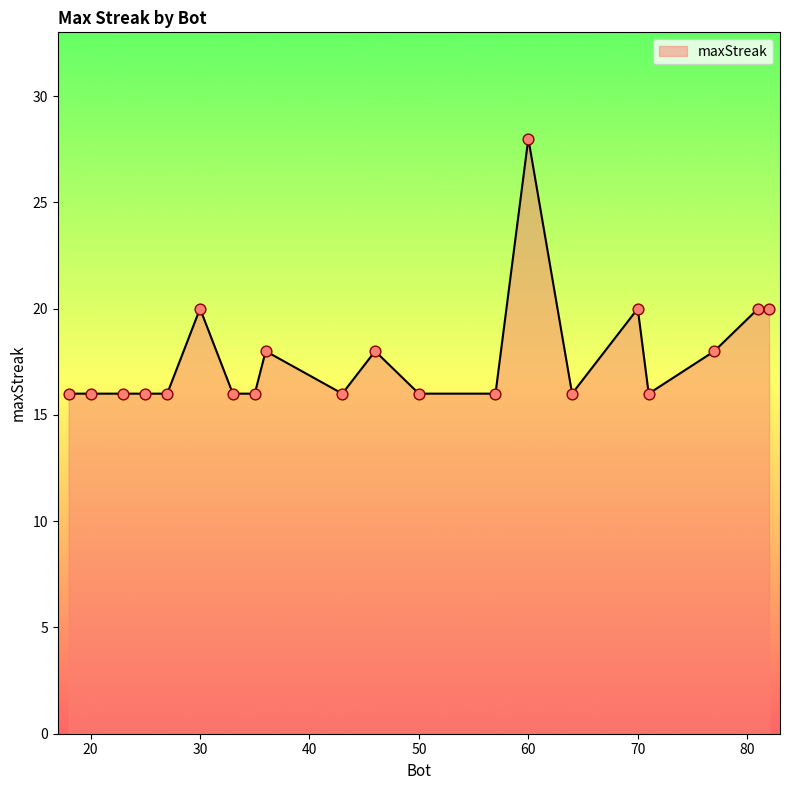

What is the maximum value shown in the chart?

28